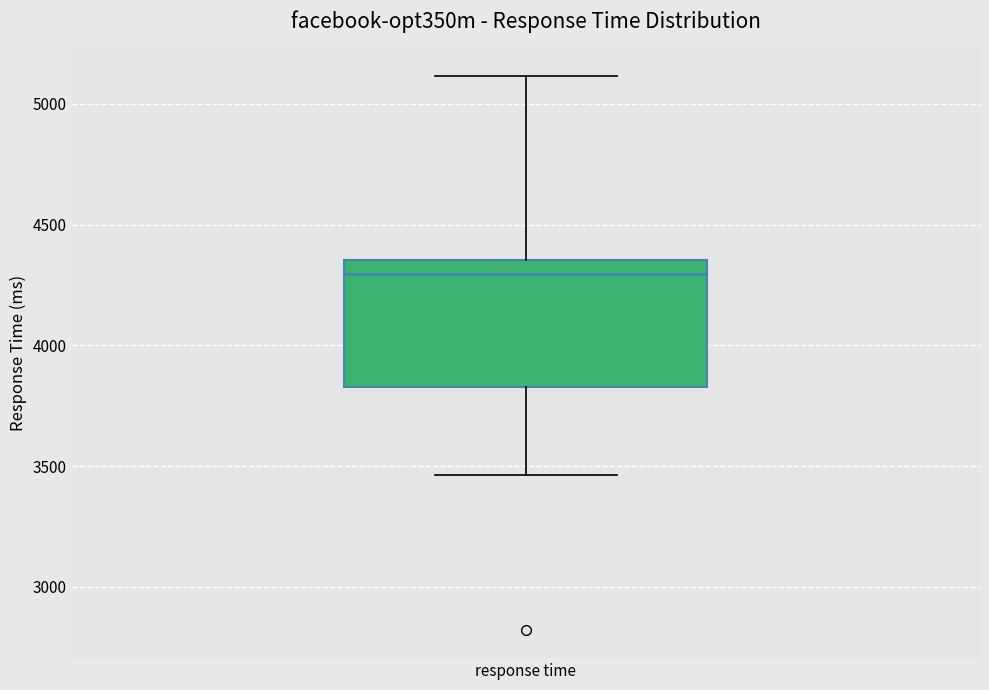

Read this box plot against the y-axis: the position of the median line, the range covered by the box, and the ends of both whiskers. The values are not printed on the chart, so give them approximately, as read against the axis.

median 4300, box 3850 to 4350, whiskers 3450 to 5100